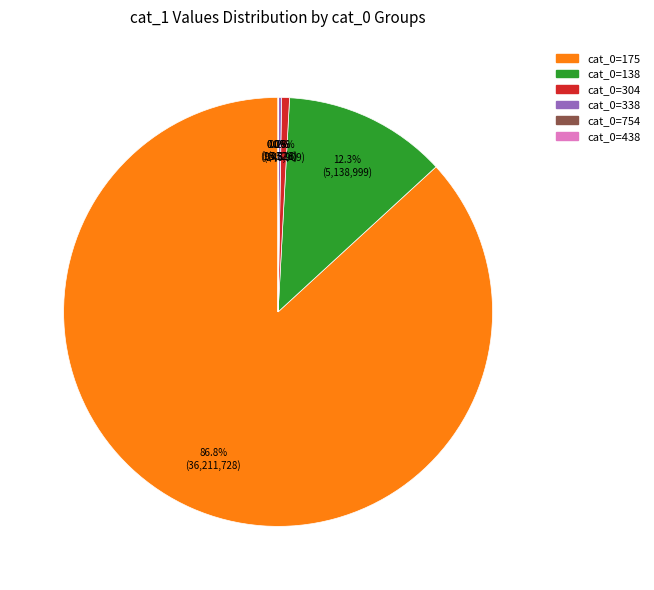

Does any single category account for the majority?

Yes